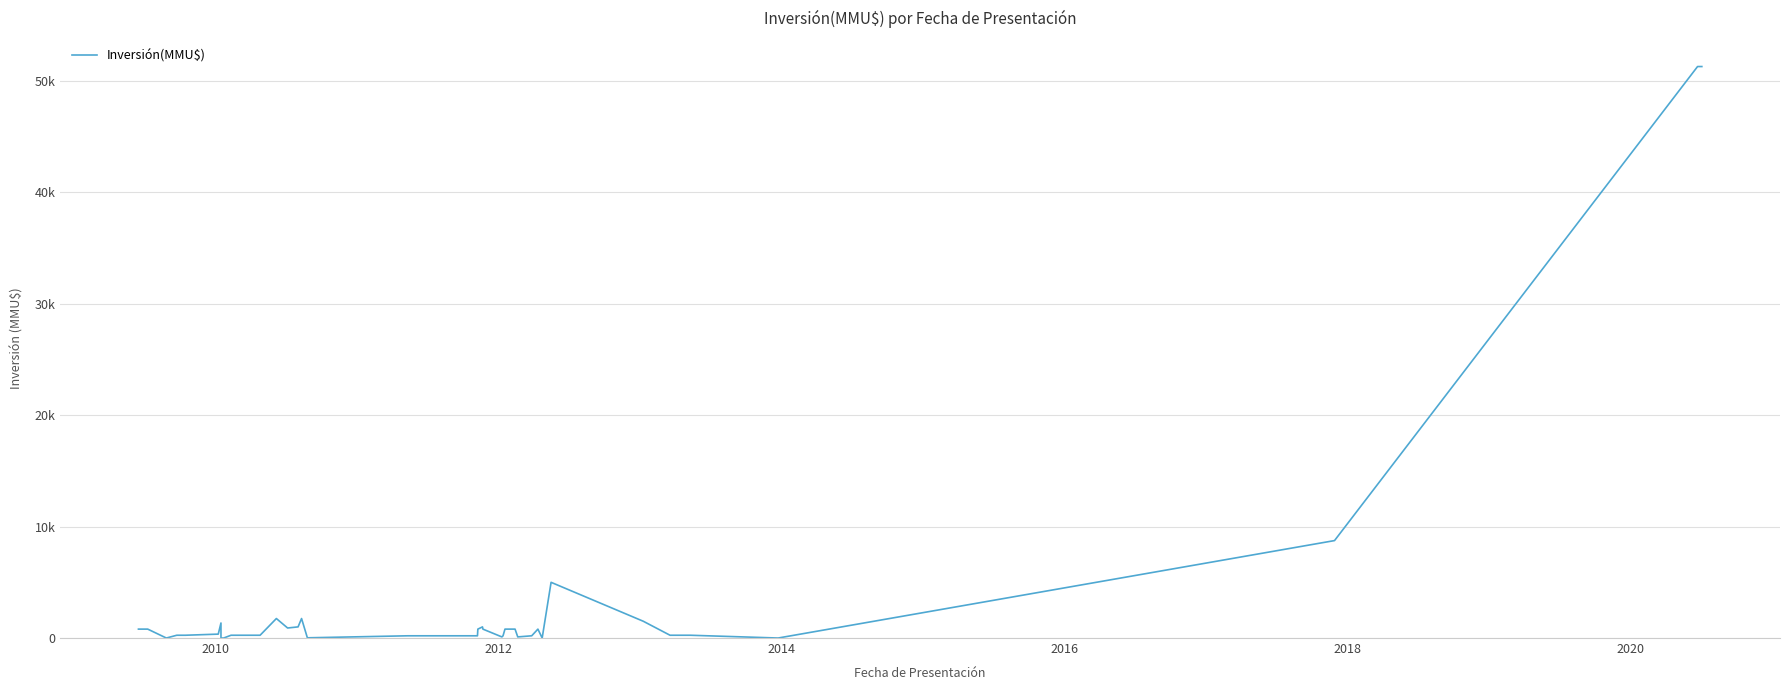

Reading left to right, transcribe all the data shown in this chart.

800	800	0	250	250	350	1350	0	0	0	250	250	1750	900	1000	1750	20	200	200	200	800	1000	800	100	200	800	800	100	200	800	0	5000	1505	250	250	250	0	8746	51295	51295